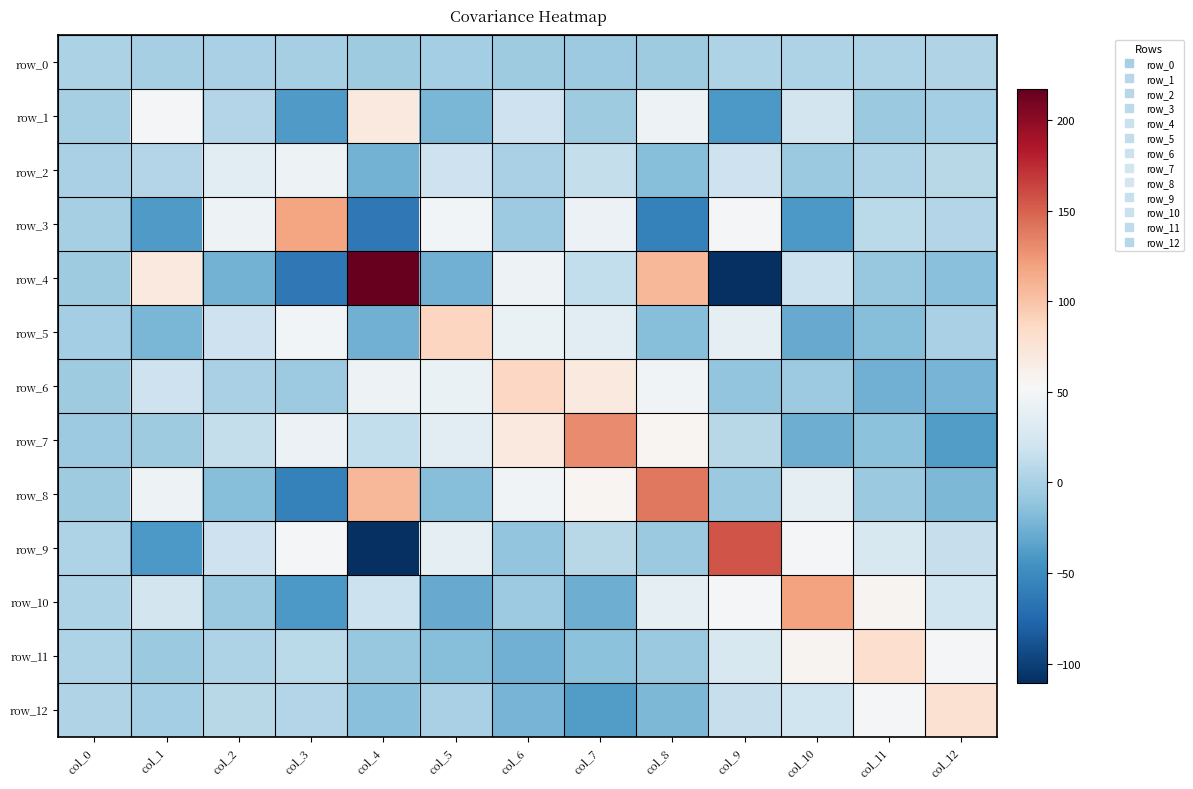

At how many categories does at least one series exceed 2?

13